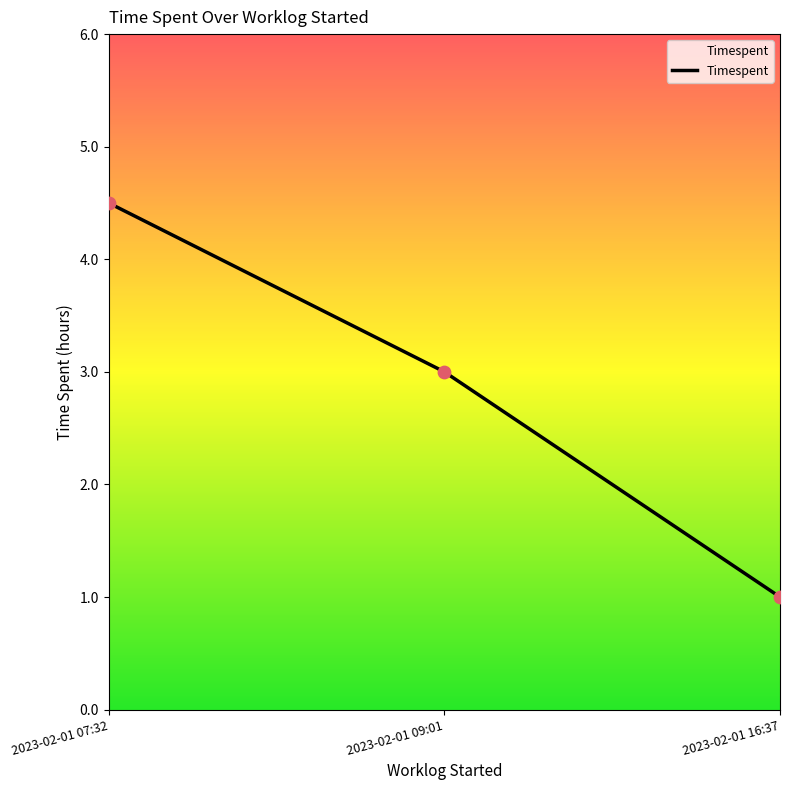

What is the change in value from 2023-02-01 07:32 to 2023-02-01 09:01?

-1.5